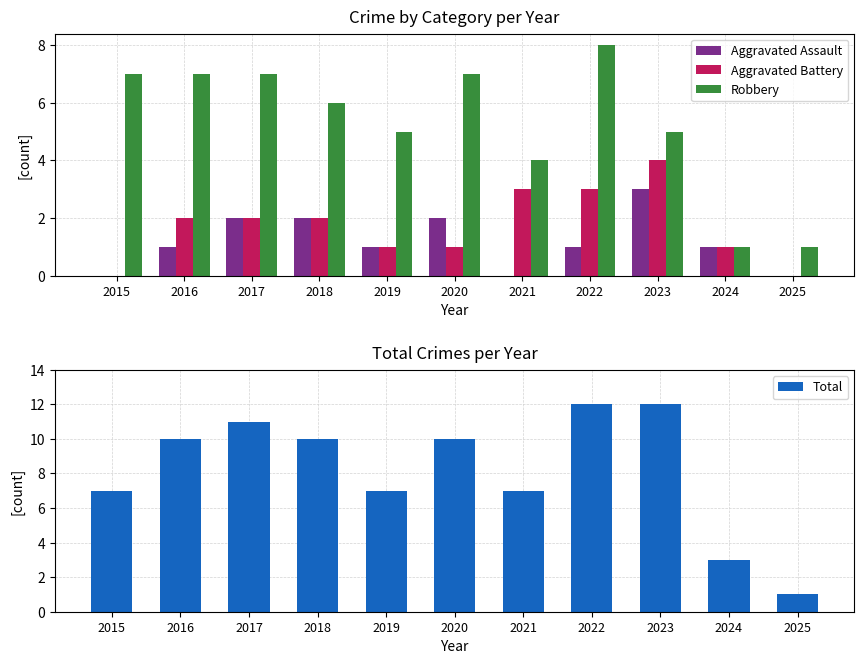

What is the total value across all series at 2020?

20